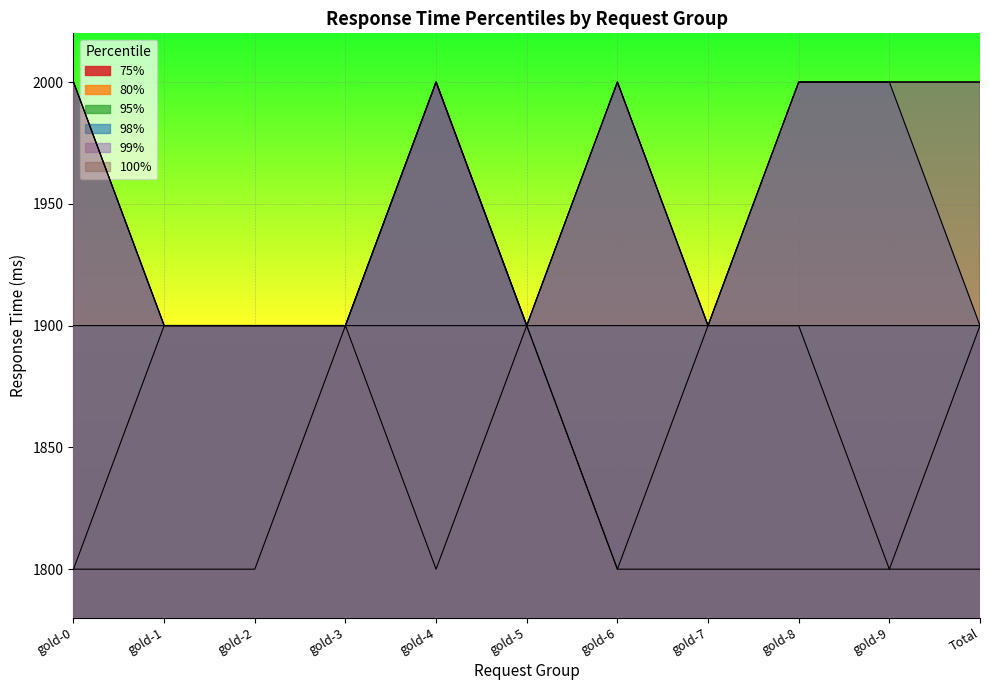

What is the smallest value displayed?

1800